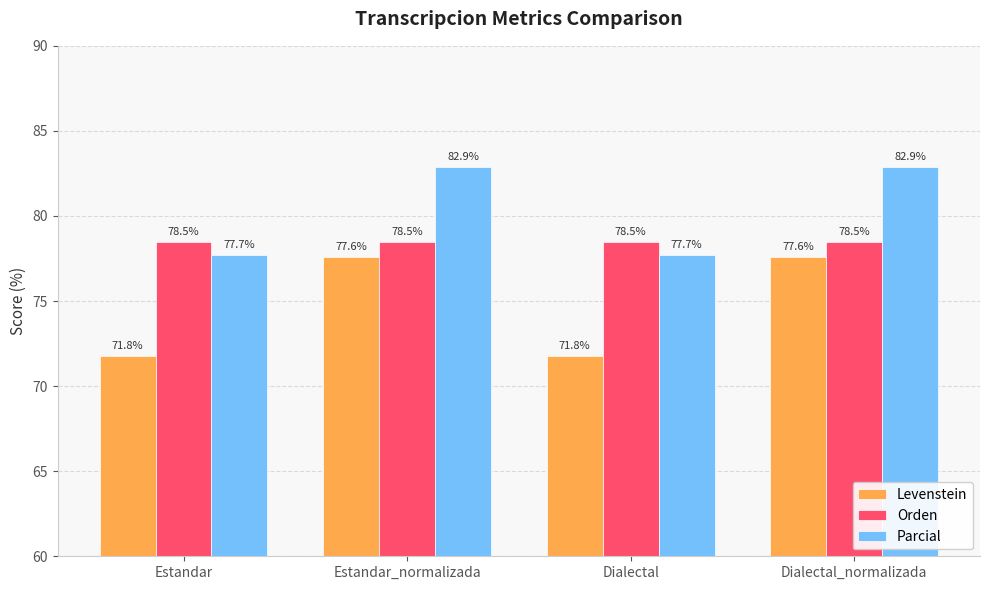

Read the Parcial value at Dialectal.

77.7